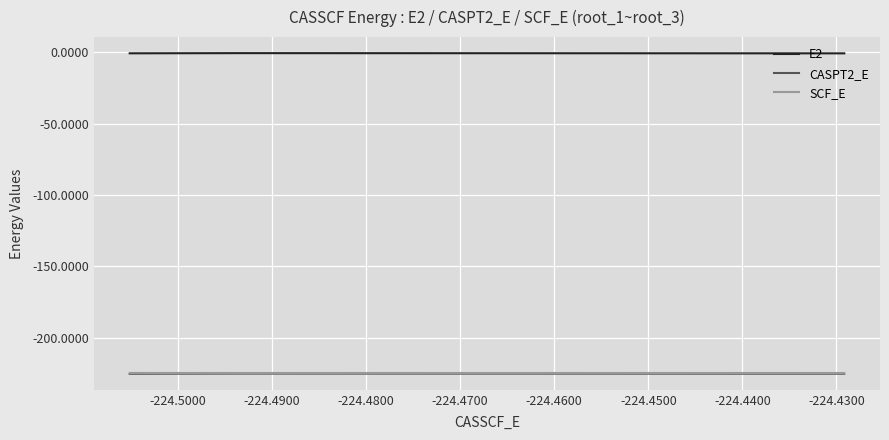

What is the smallest value displayed?

-225.3